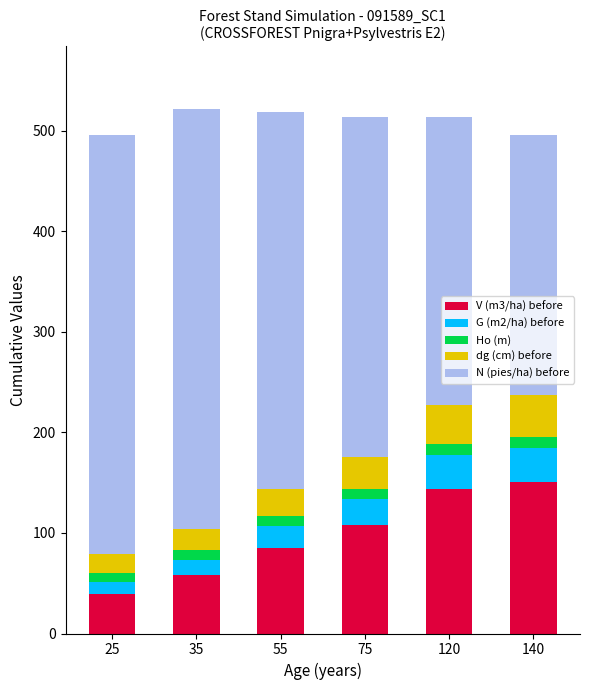

At which label does V (m3/ha) before reach its minimum?

25